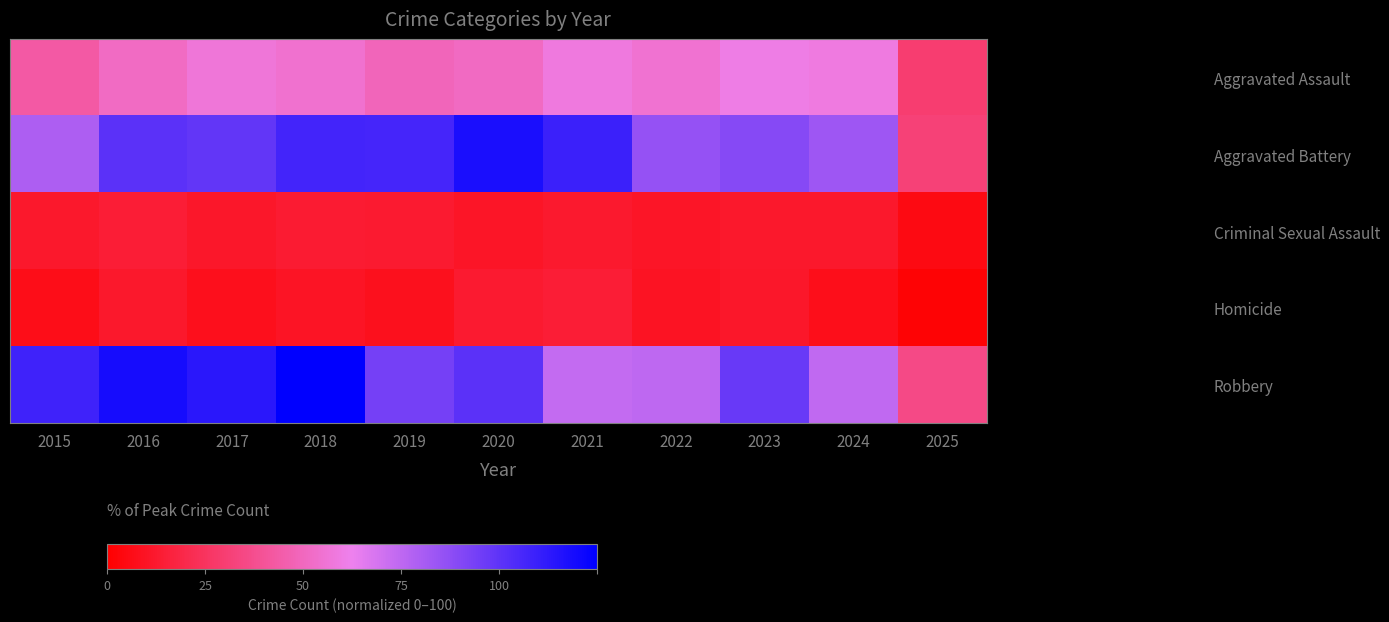

List the series in order of their peak value, highest first.

Robbery, Aggravated Battery, Aggravated Assault, Criminal Sexual Assault, Homicide